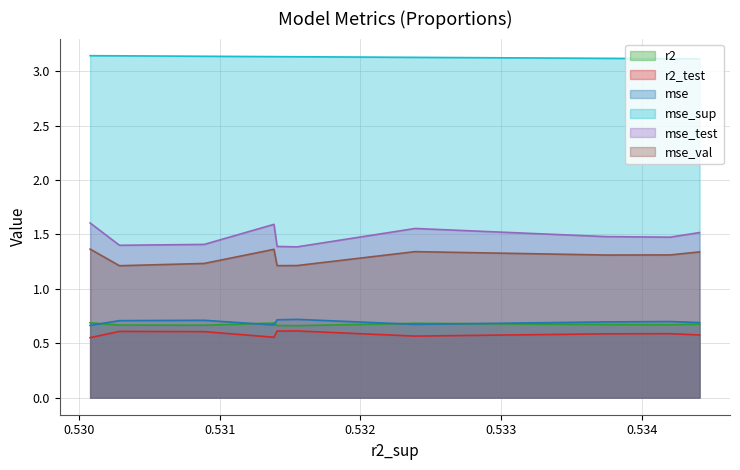

True or false: mse_sup and mse cross at least once.

False